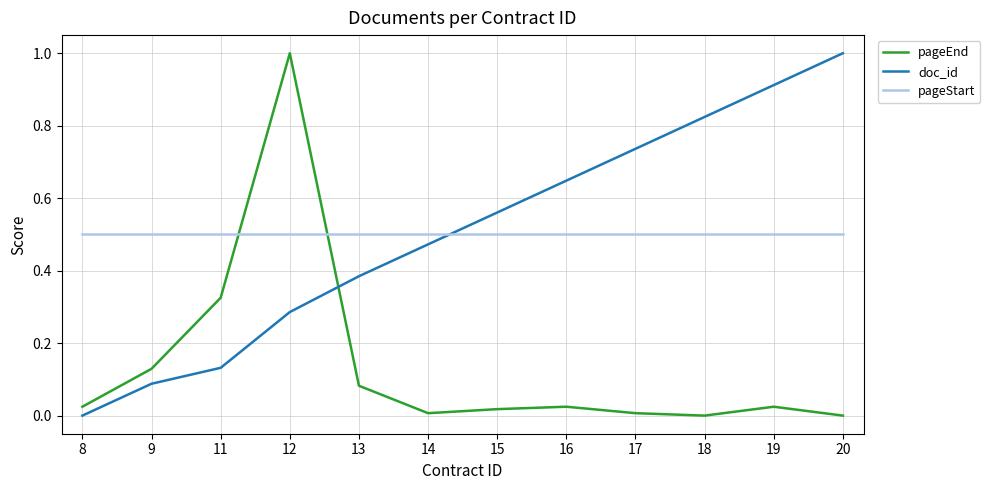

At which label does doc_id reach its minimum?

8